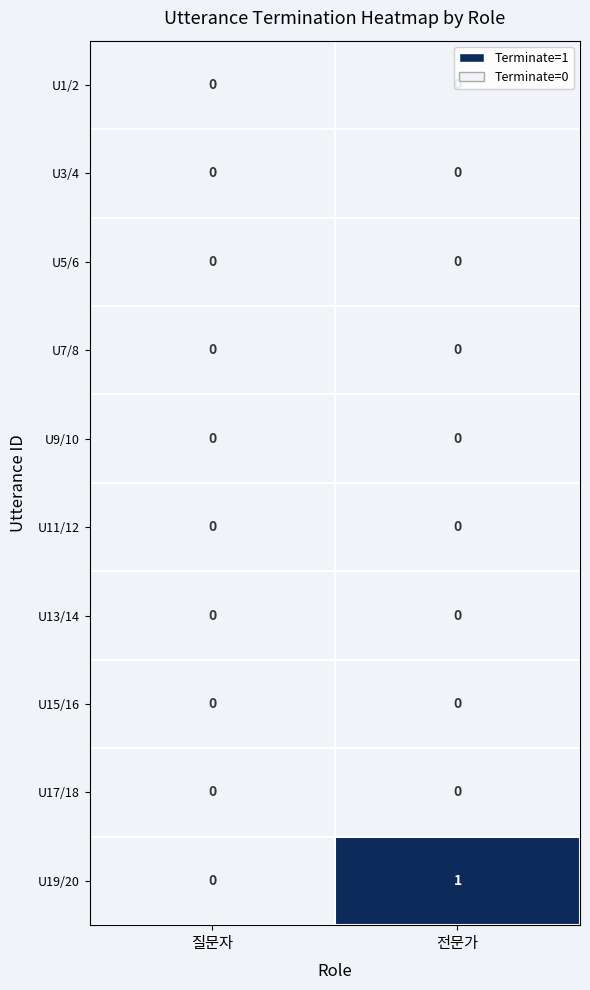

Which series has the largest total across all categories?

U19/20